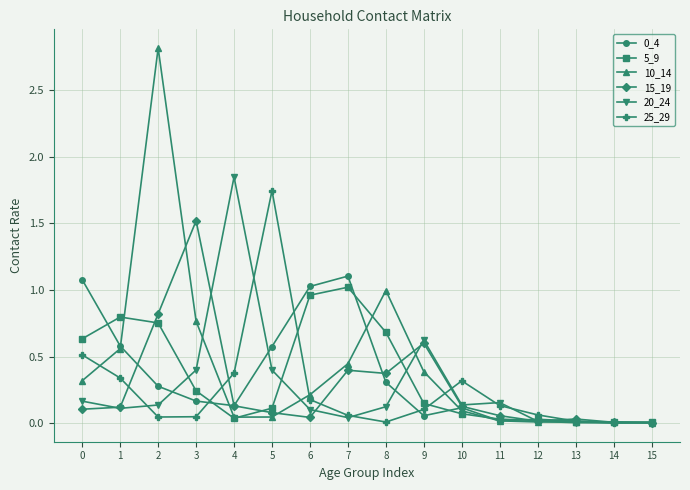

Does the chart have visible grid lines?

Yes